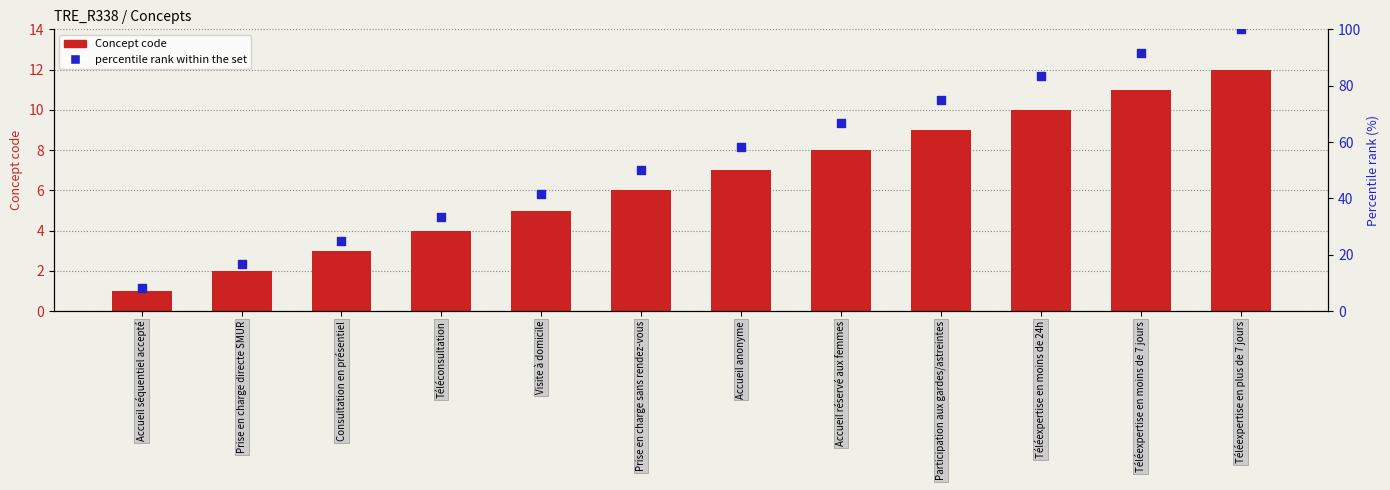

At how many categories does at least one series exceed 3?

12